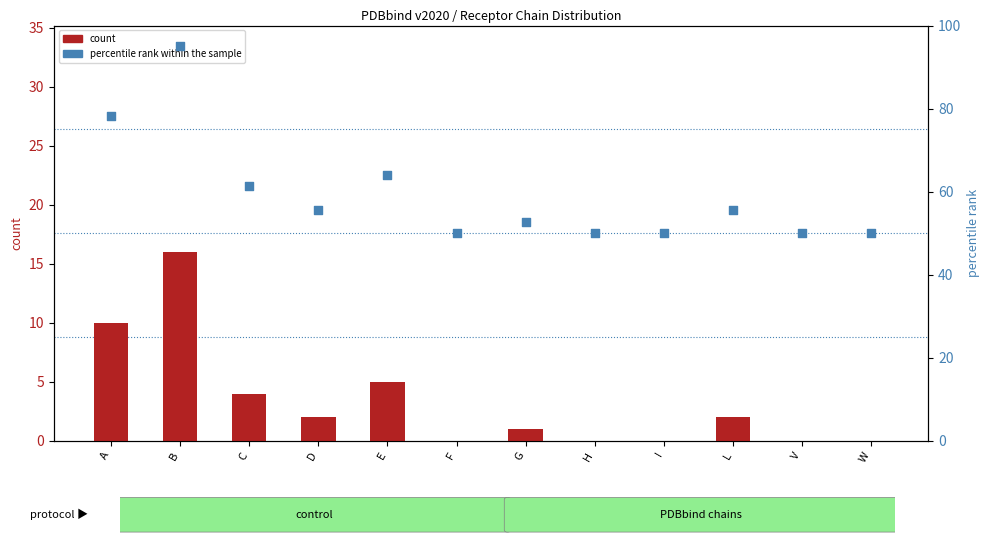

Which series has the largest total across all categories?

percentile rank within the sample